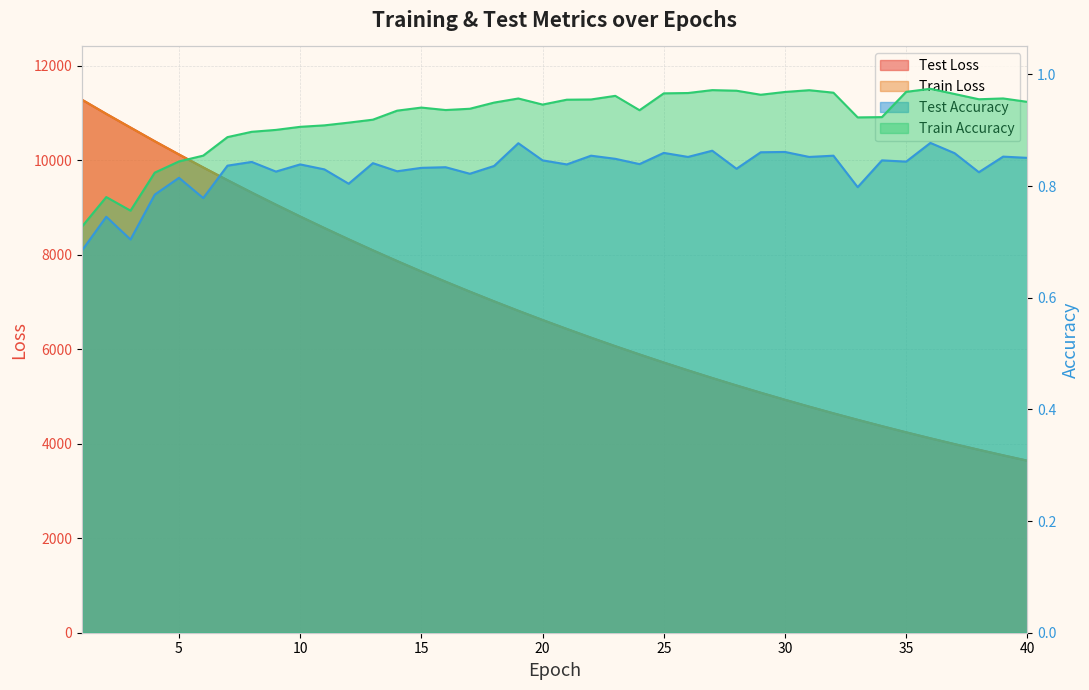

Does the chart have visible grid lines?

Yes